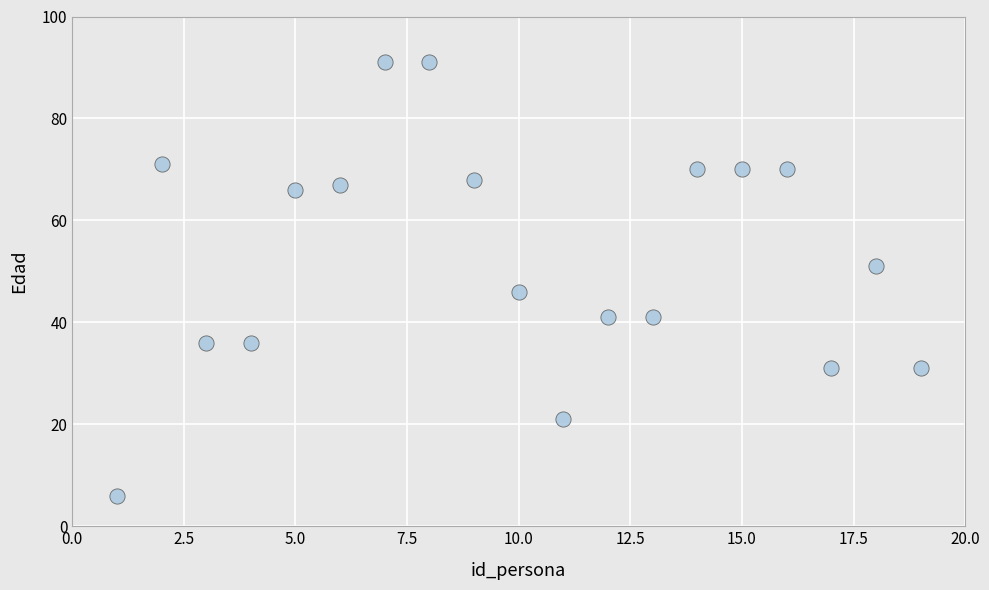

What is the range of X values (max minus min)?

18